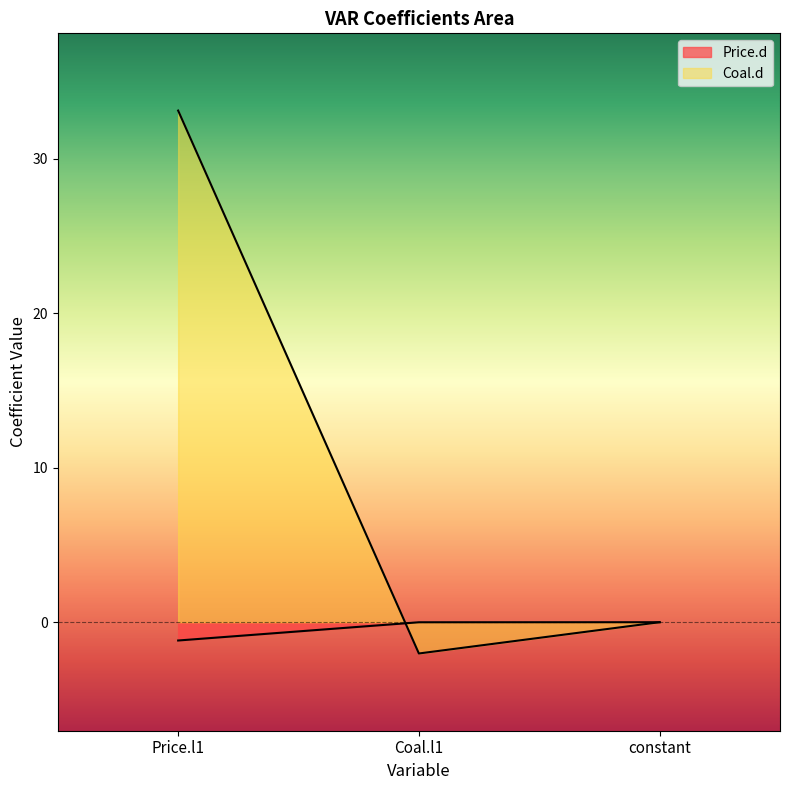

How many series are shown in this chart?

2